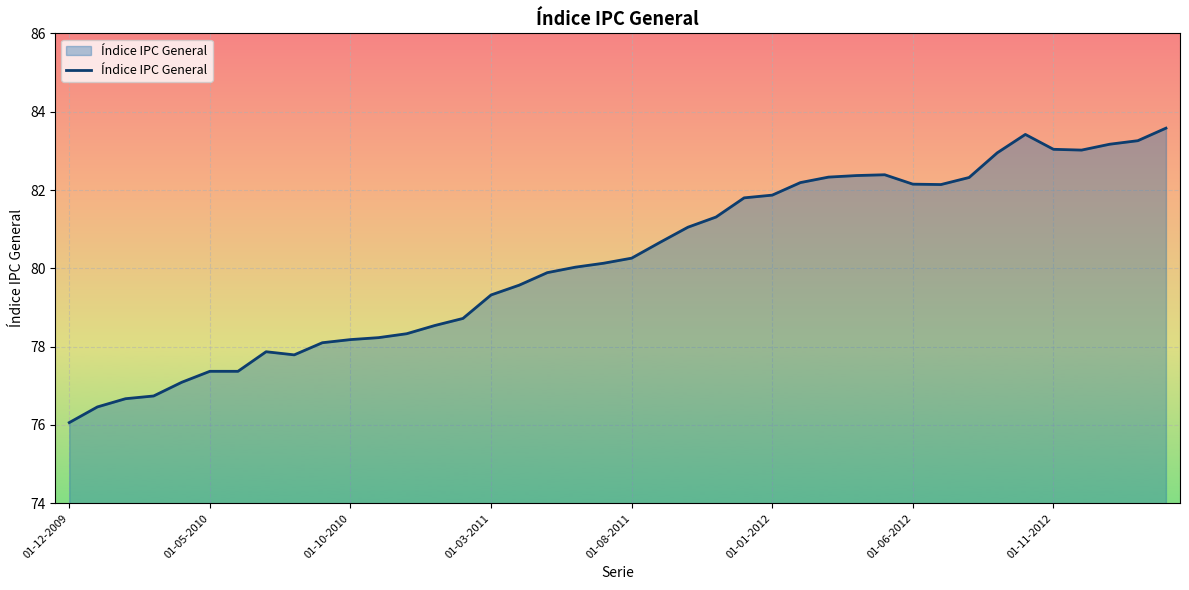

What is the smallest value displayed?

76.1